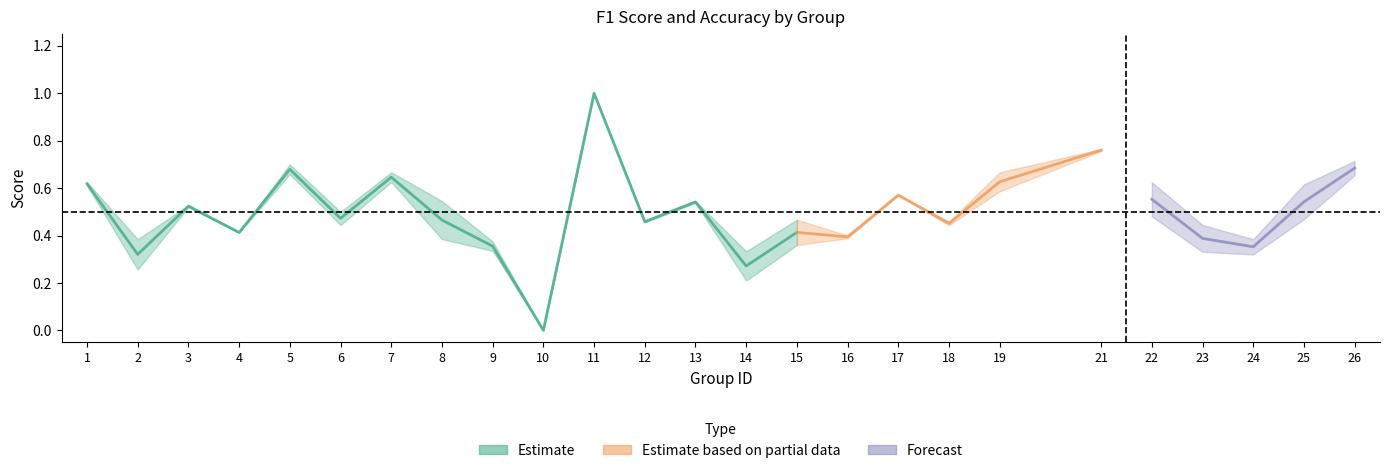

The value of f1 at 4 is 0.7. True or false?

False